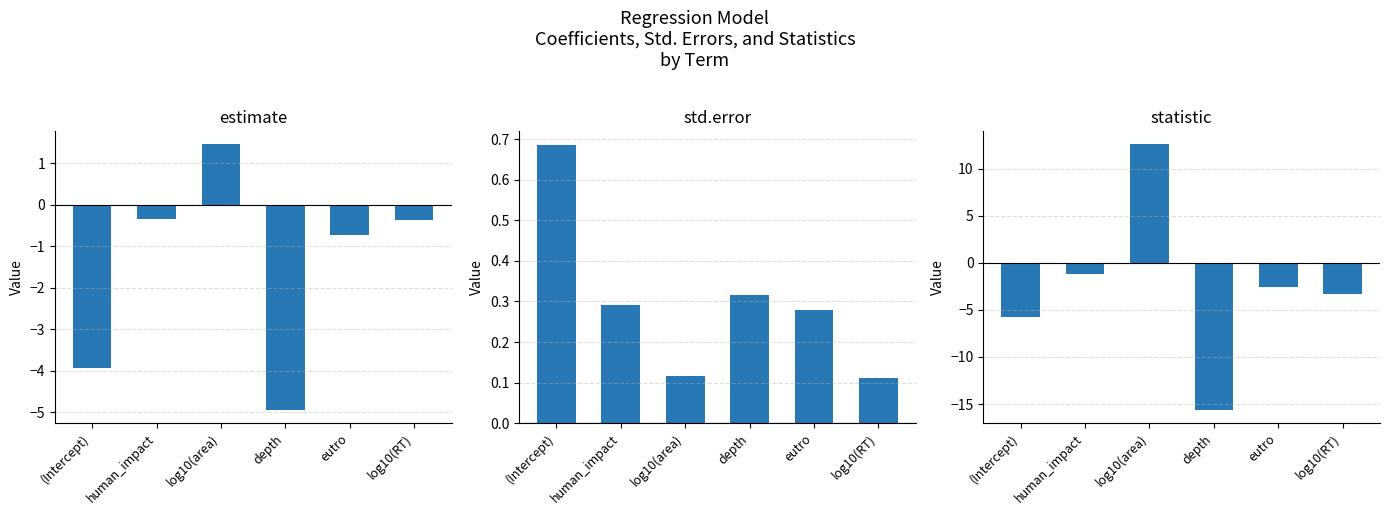

Are the bars grouped side by side (vs. stacked)?

Yes